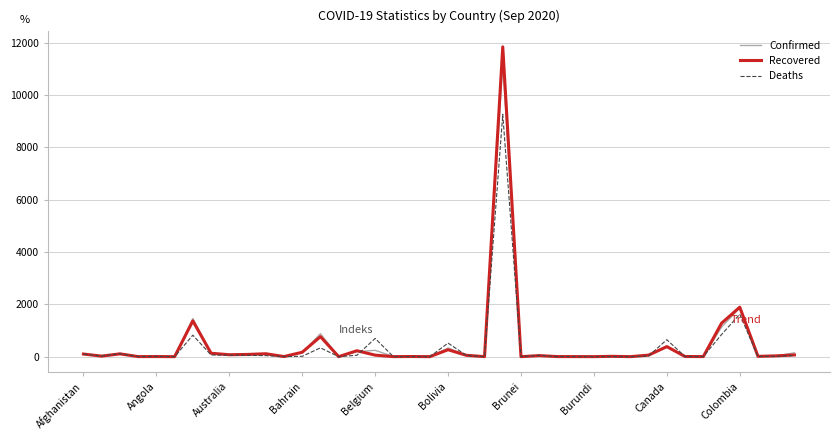

Which series has the largest range (max minus min)?

Recovered